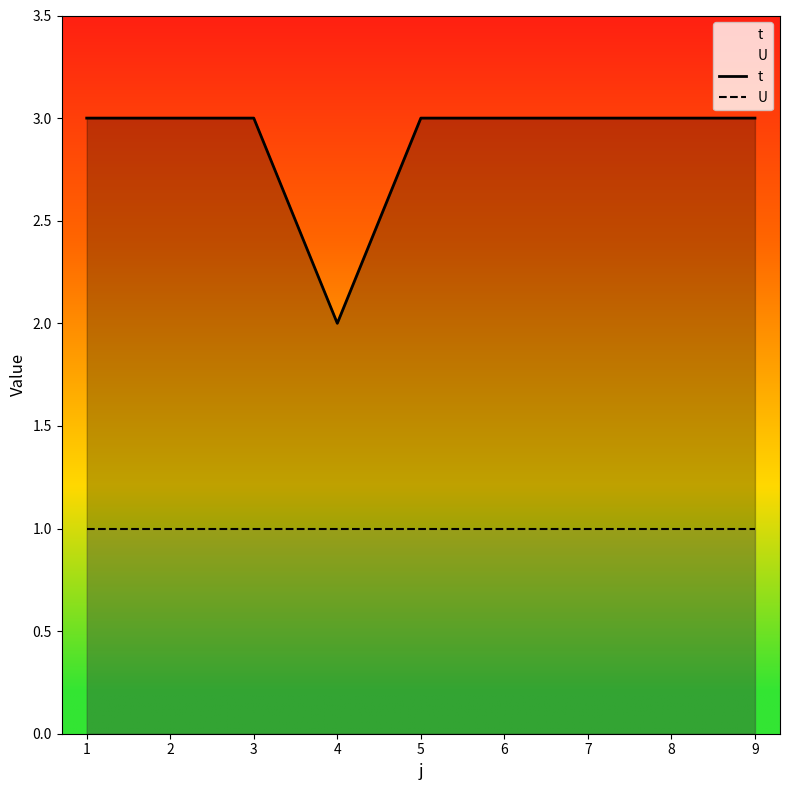

At which category does the chart reach its peak across all series?

1